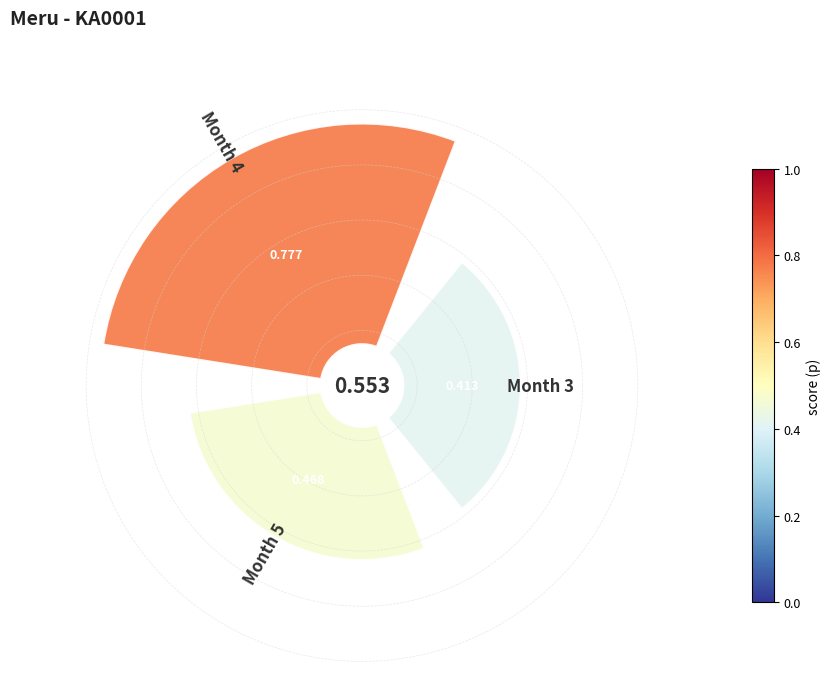

True or false: 2 accounts for 40% of the total.

False